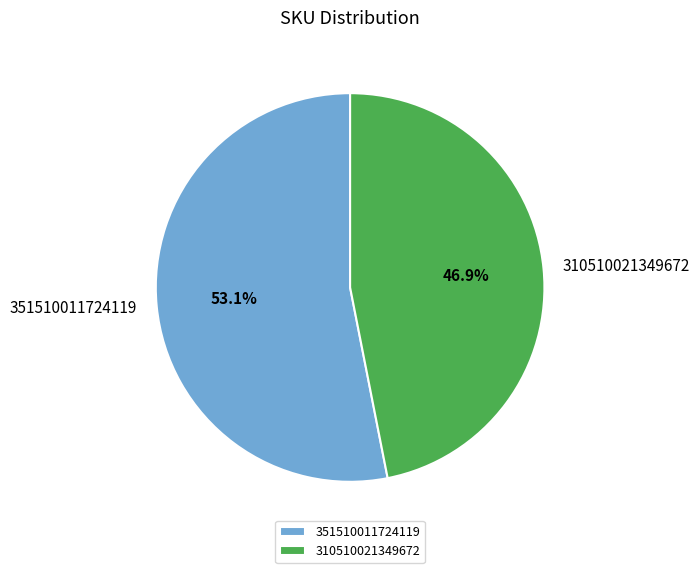

Rank the categories by value from highest to lowest.

351510011724119, 310510021349672